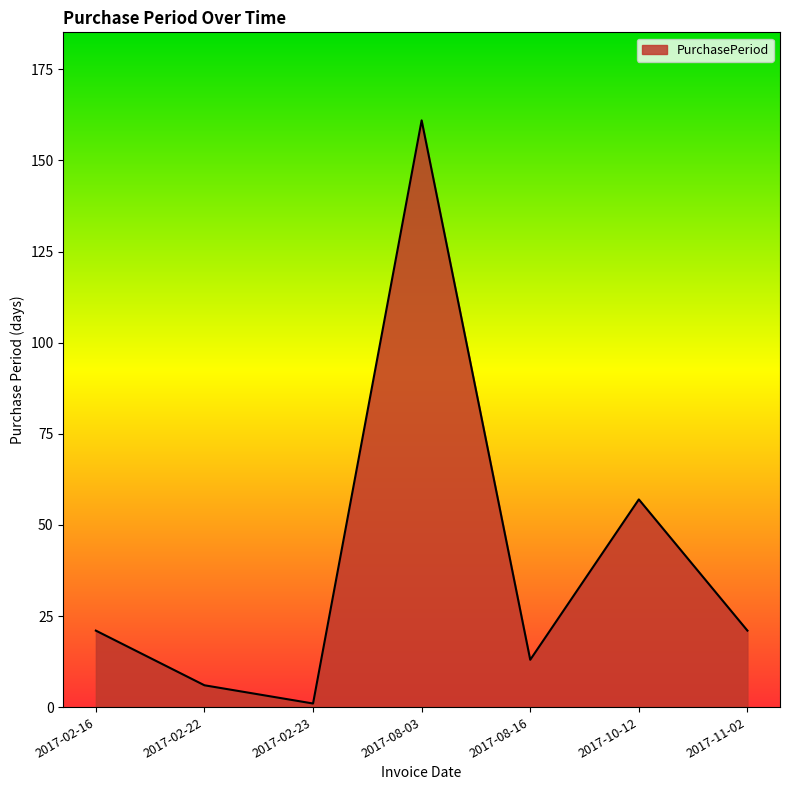

Is it true that the value at 2017-10-12 is 95?

False